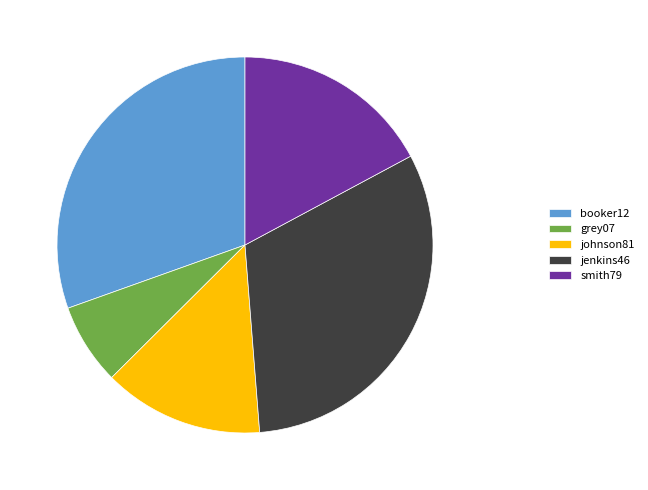

How many slices are in this pie chart?

5